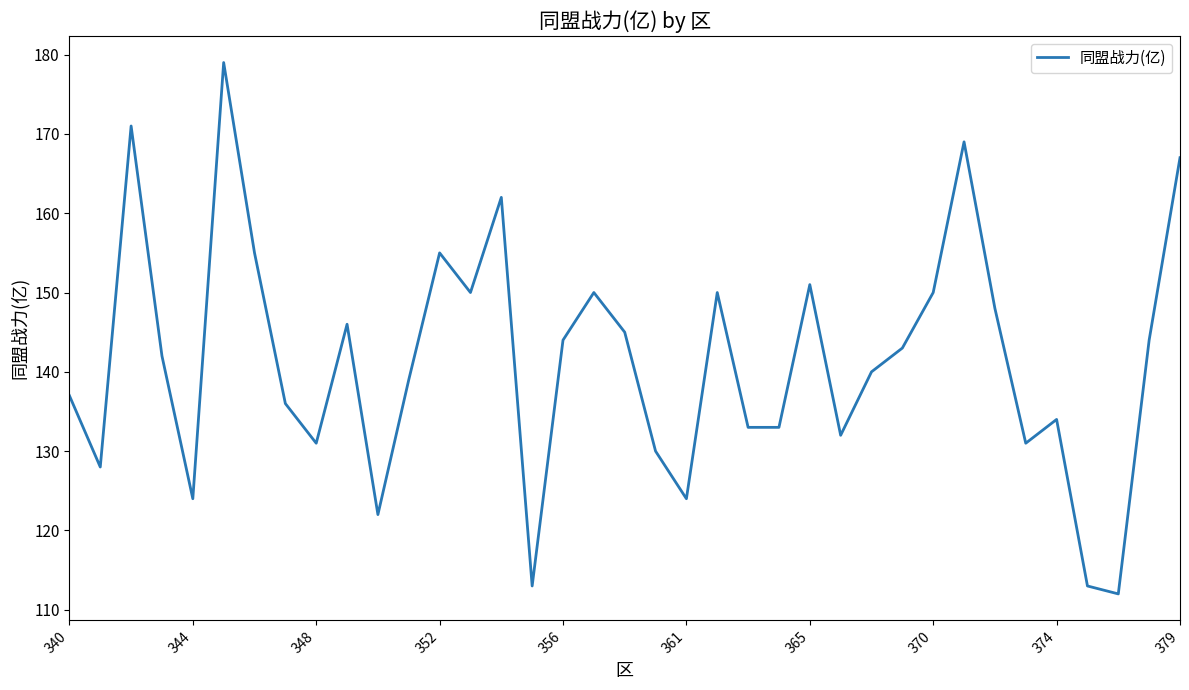

How many interior local peaks (higher than both neighbors) does the data have?

10